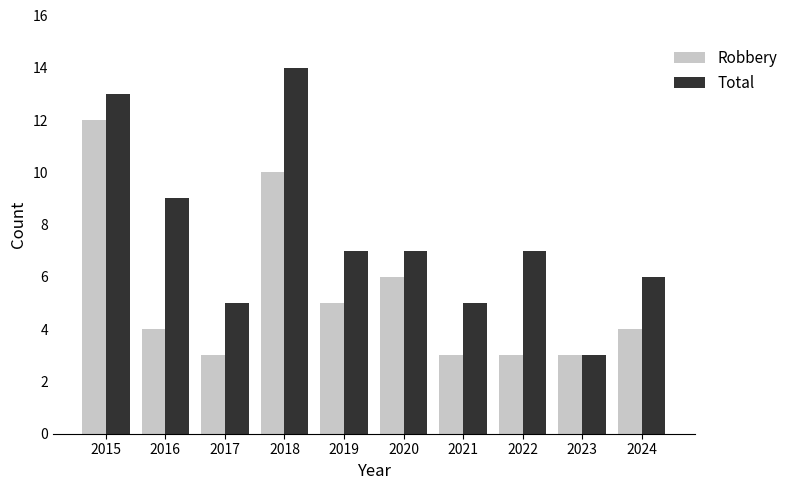

Which series has the largest total across all categories?

Total